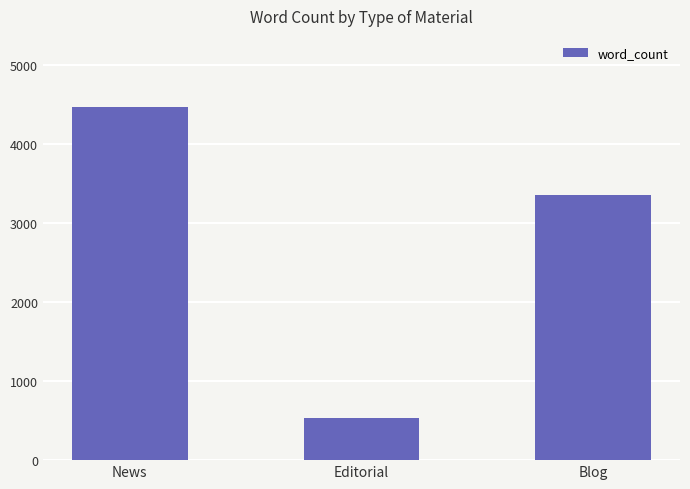

Which has a higher value, News or Editorial?

News